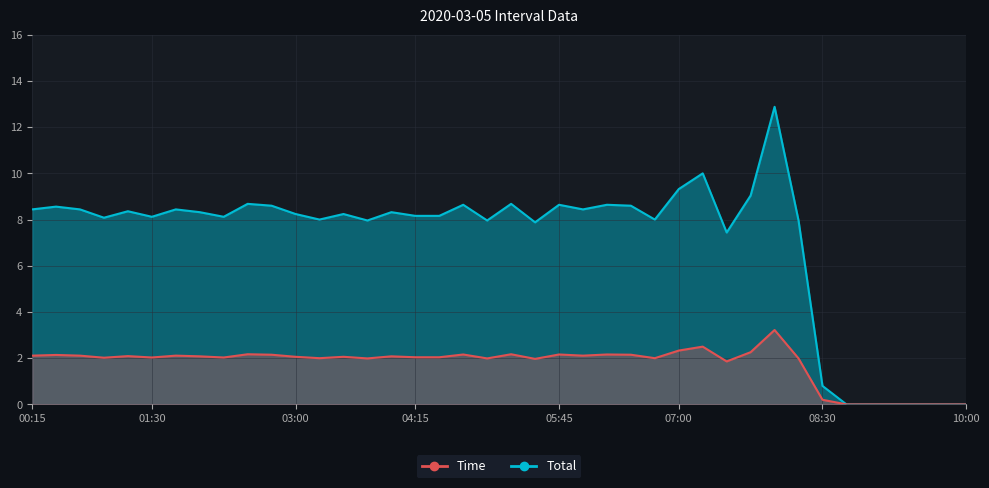

True or false: Total has more than 2 interior local peaks.

True